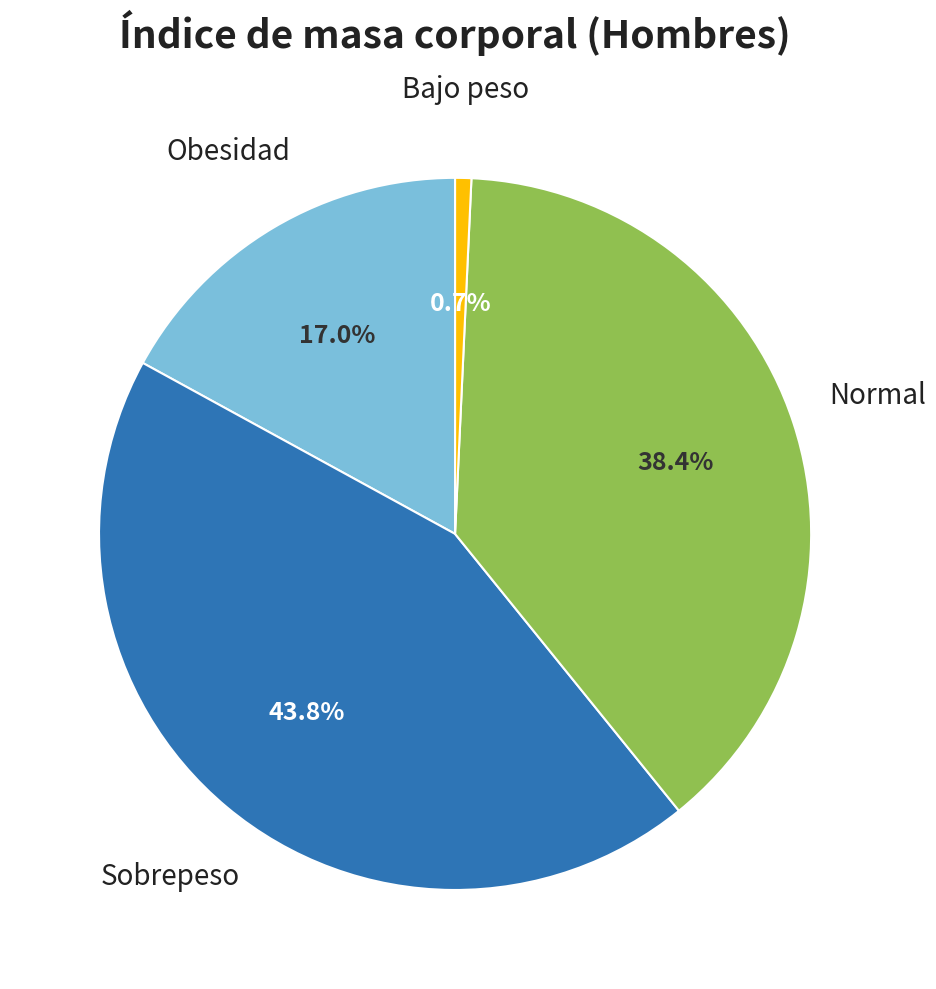

Is there a majority slice in this chart?

No